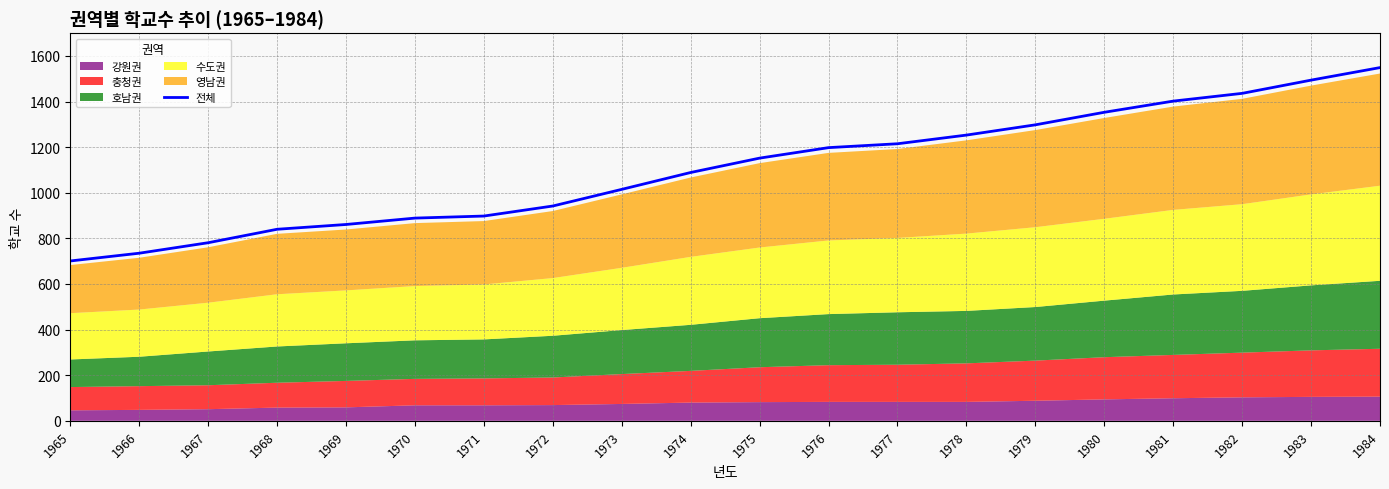

True or false: the data shows 631 at 1975.

False